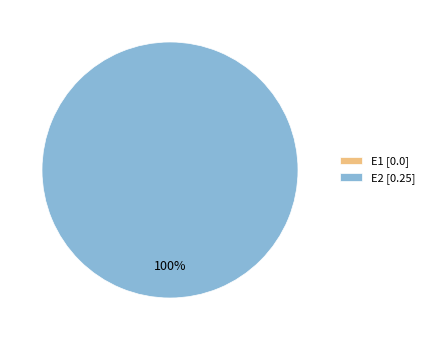

Rank the categories by value from highest to lowest.

E2, E1